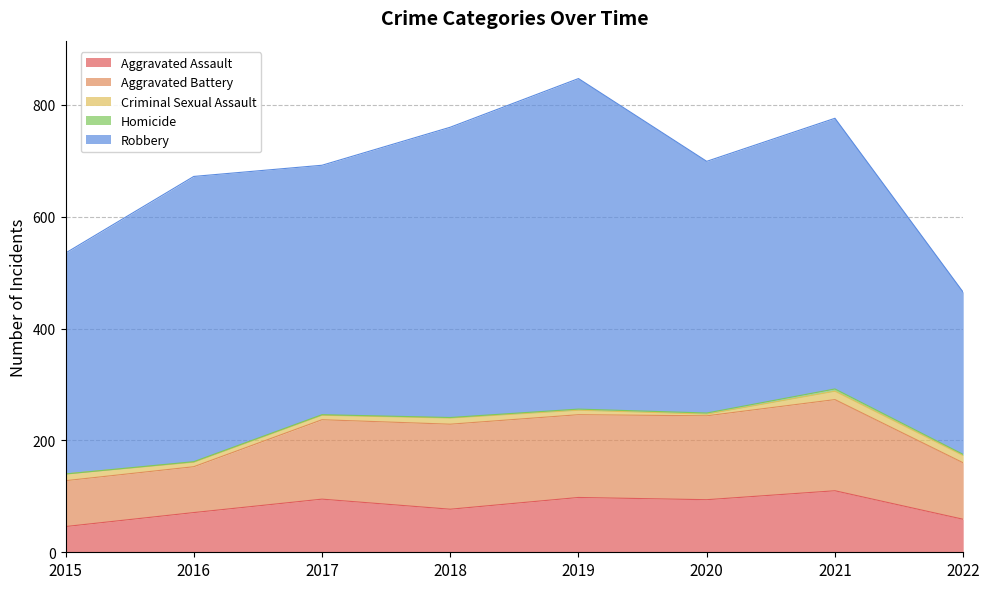

Which series has the largest total across all categories?

Robbery